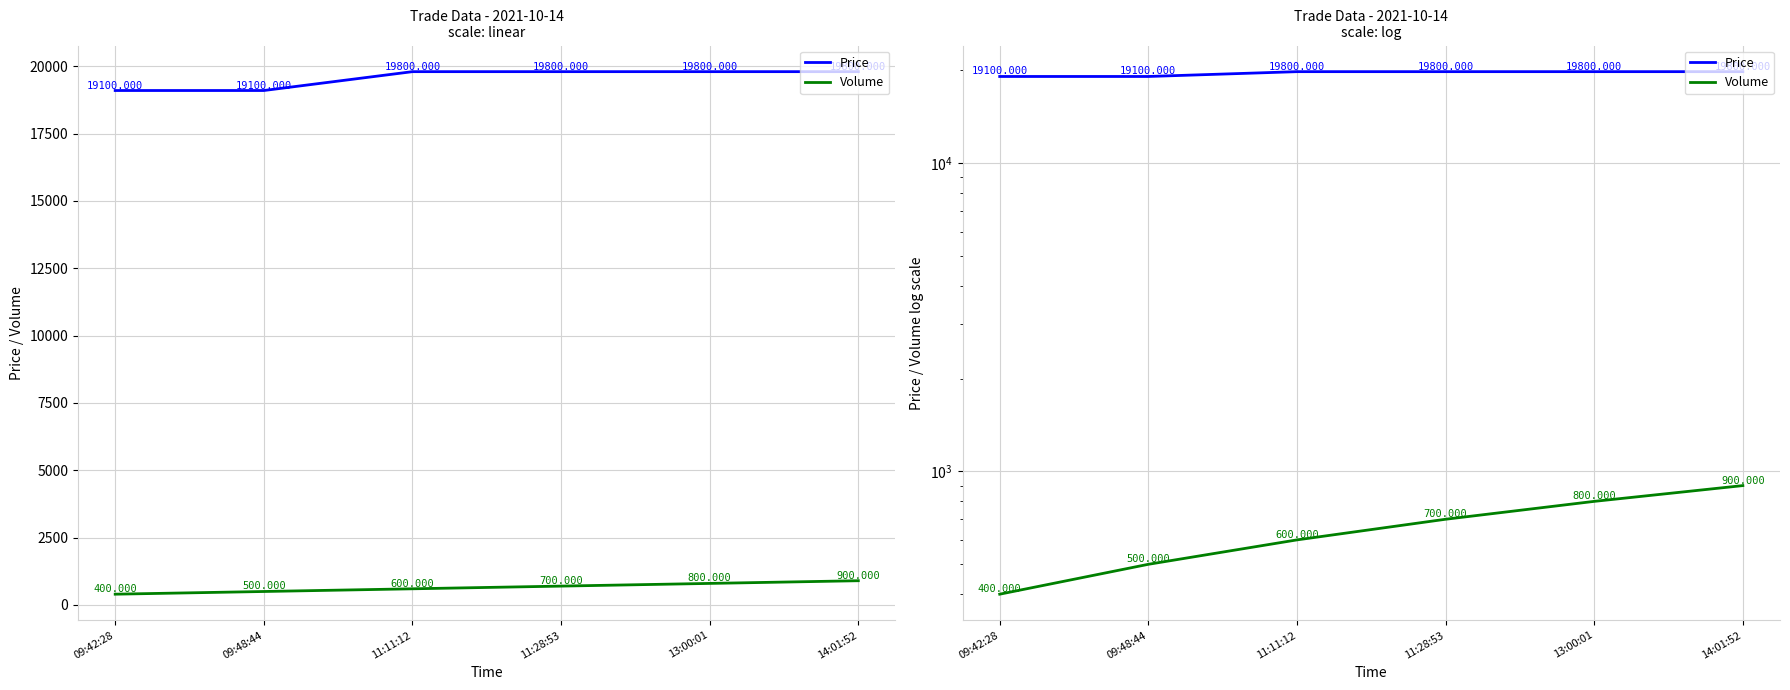

How many lines are shown in the chart?

2